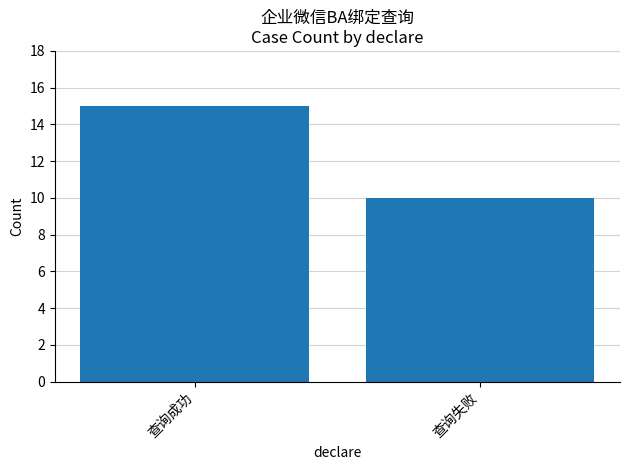

List the labels in order of value, smallest first.

查询失败, 查询成功